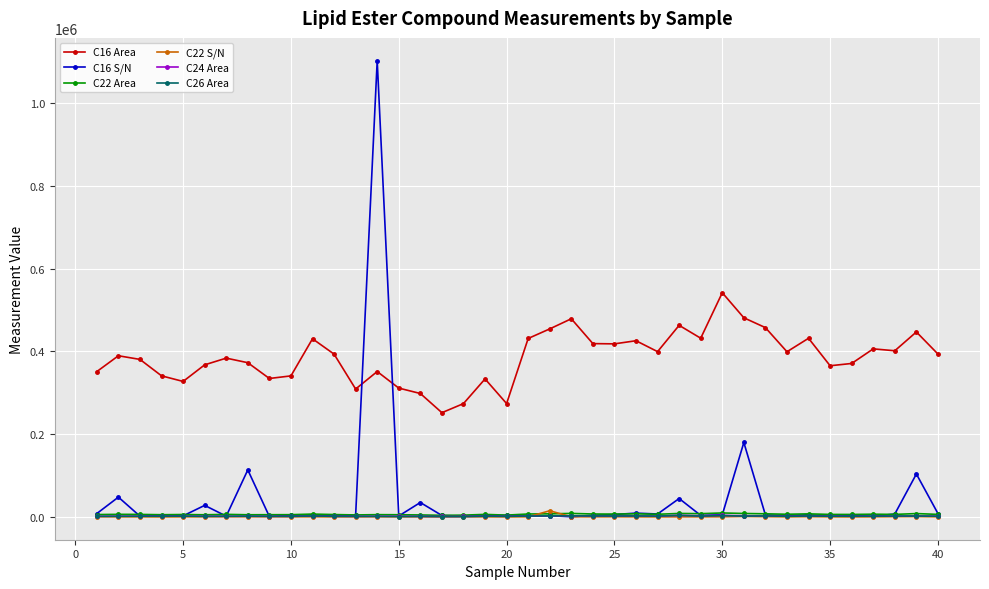

True or false: C26 Area has more than 2 interior local peaks.

True